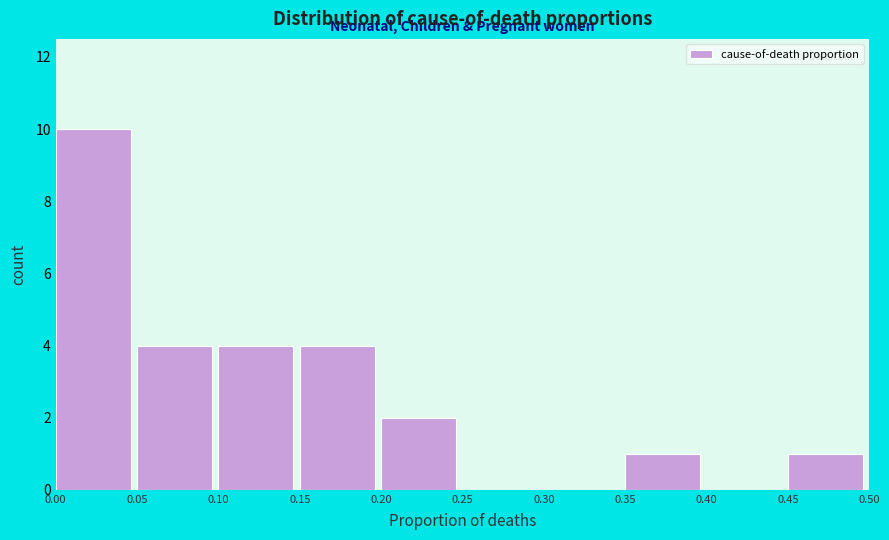

Reading left to right, list every bar in this chart as the range it spans on the x-axis followed by its height. The values are not printed on the chart, so give them approximately, as read against the axis.

0.00 to 0.05: 10
0.05 to 0.10: 4
0.10 to 0.15: 4
0.15 to 0.20: 4
0.20 to 0.25: 2
0.25 to 0.30: 0
0.30 to 0.35: 0
0.35 to 0.40: 1
0.40 to 0.45: 0
0.45 to 0.50: 1